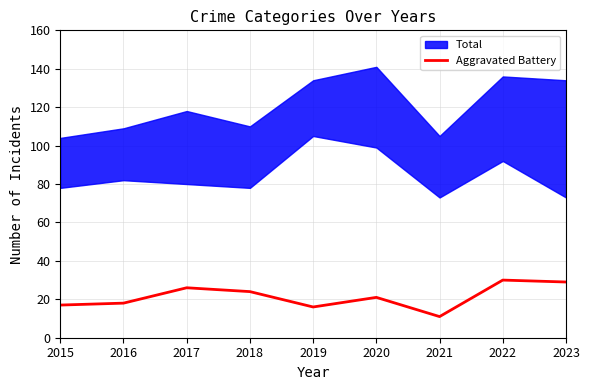

What is the minimum value shown in the chart?

11